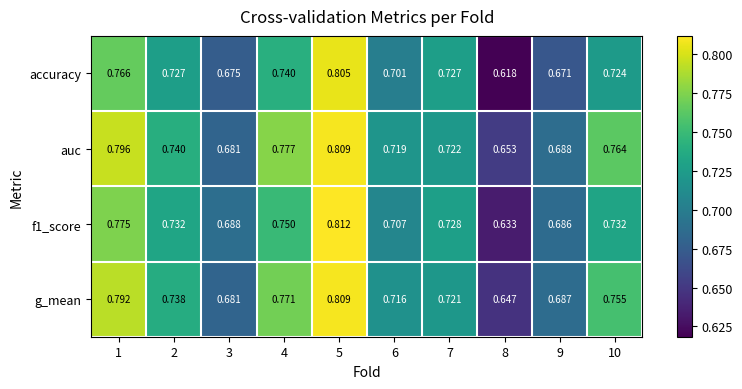

Which series has the largest total across all categories?

auc